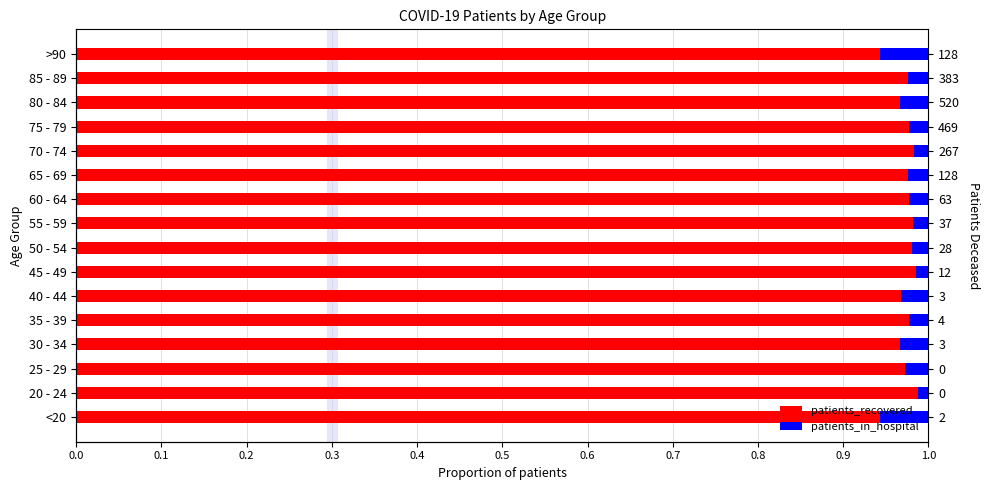

What is the sum of the patients_recovered values at 30 - 34 and 45 - 49?

2.0